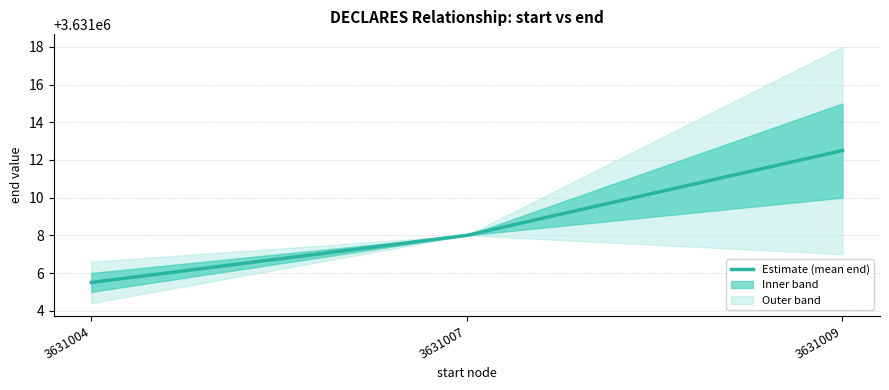

What is the approximate value at 3631009?

3631012.5